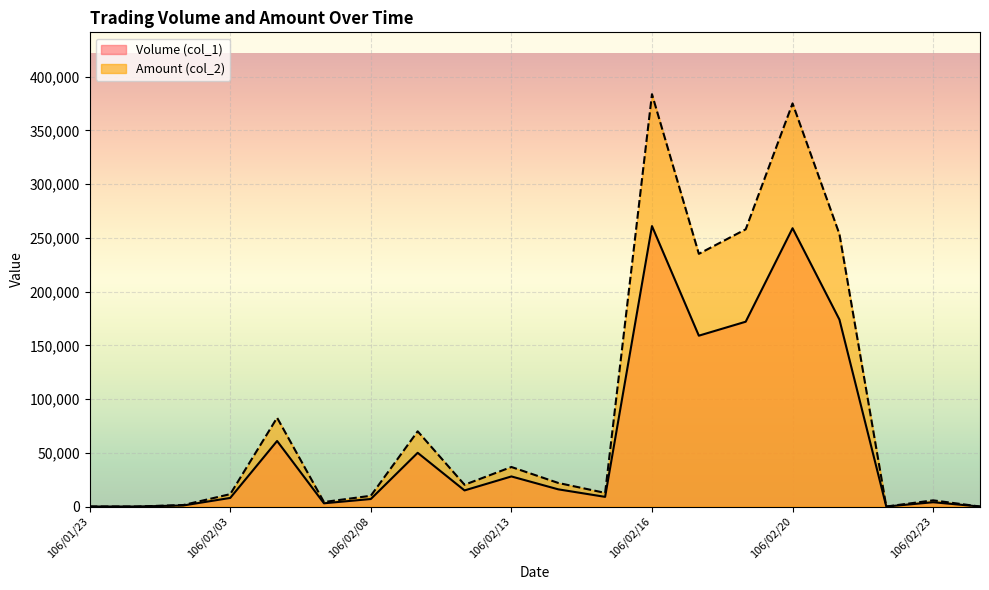

Reading left to right, list all the values displayed in this chart.

Volume (col_1): 0	0	1000	8000	61000	3000	7000	50000	15000	28000	16000	9000	261000	159000	172000	259000	174000	0	4000	0
Amount (col_2): 0	0	1410	11520	82640	4200	10010	70000	20250	36800	21940	12690	383750	235170	258000	375180	253540	0	5760	0